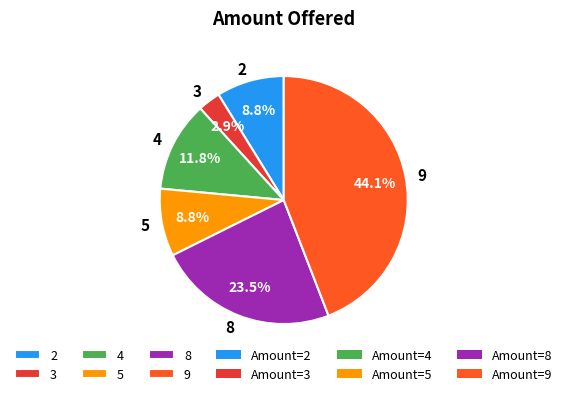

Is 4 the majority of the pie?

No